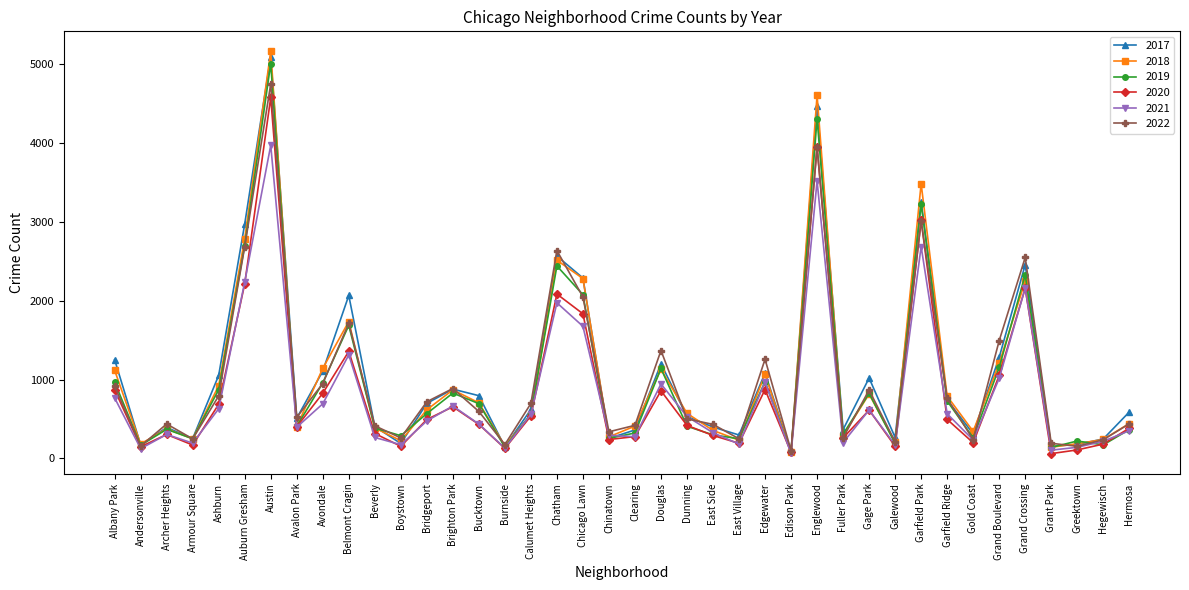

What is the sum of all 2022 values?

40605